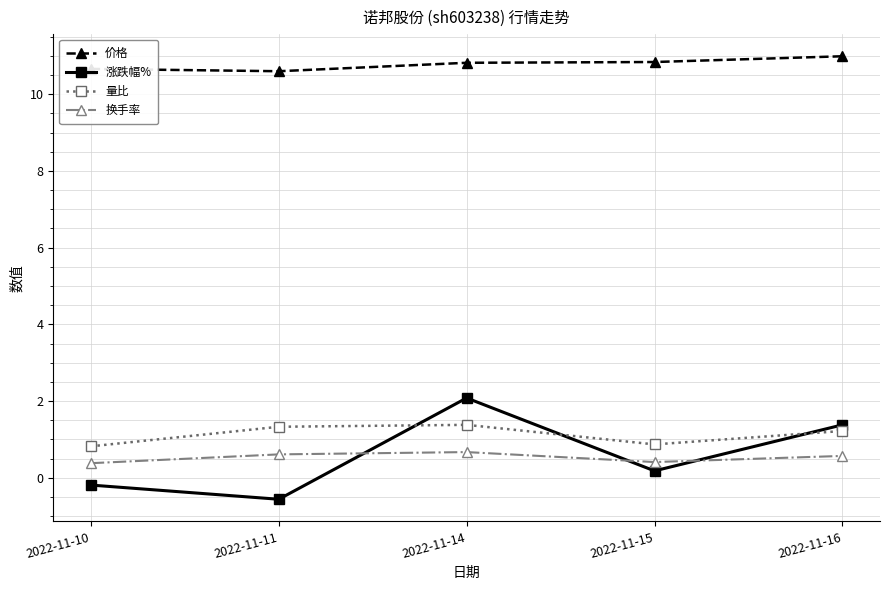

How many times do 换手率 and 涨跌幅% cross each other?

3